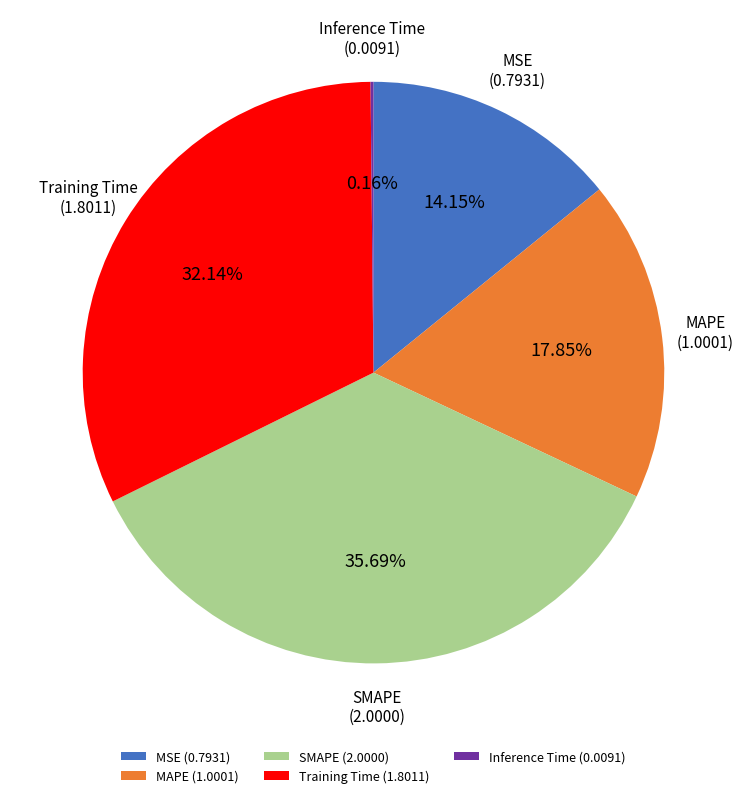

Do MSE (0.7931) and Training Time (1.8011) together represent more than half of the pie?

No